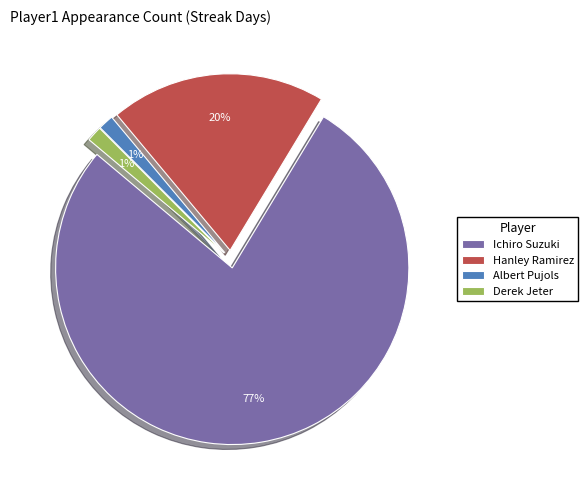

How many slices are in this pie chart?

4